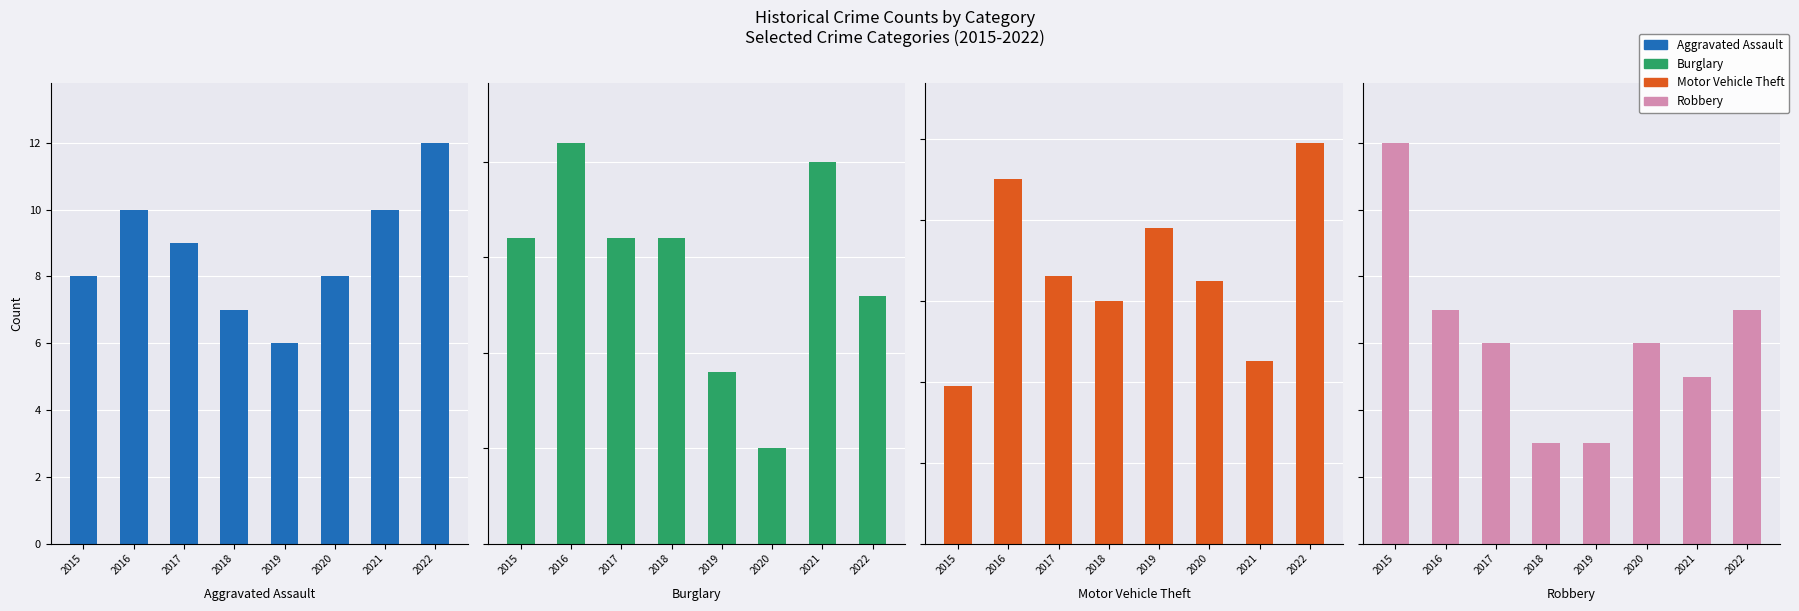

What are all the series names shown in the legend?

Aggravated Assault, Burglary, Motor Vehicle Theft, Robbery